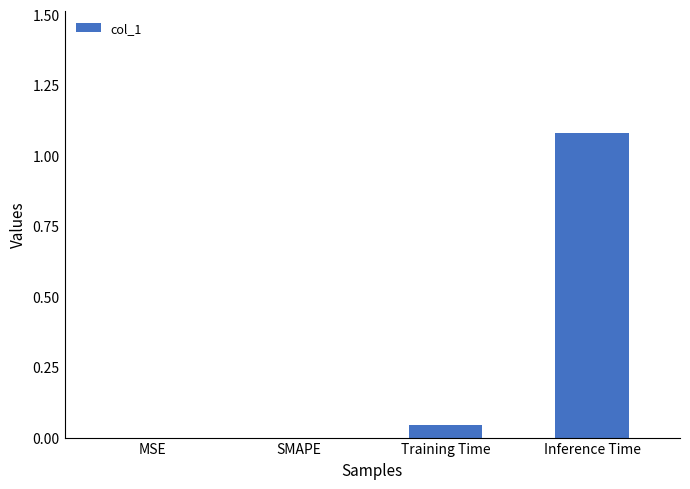

How many data points does each series have?

4